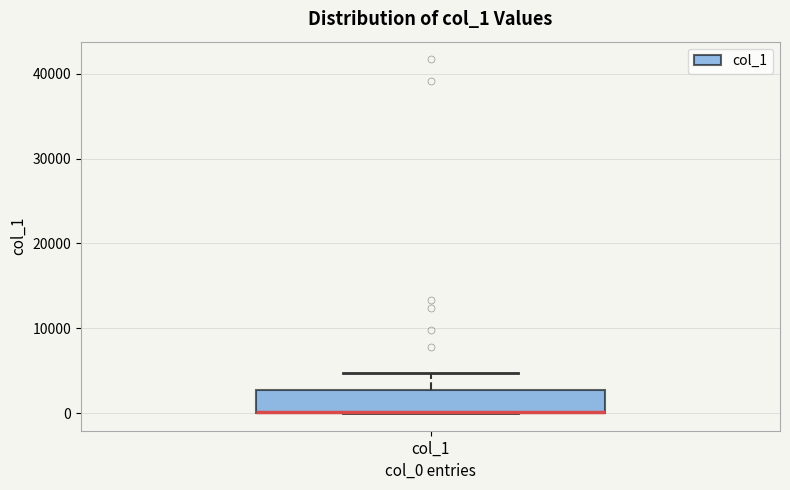

Read this box plot against the y-axis: the position of the median line, the range covered by the box, and the ends of both whiskers. The values are not printed on the chart, so give them approximately, as read against the axis.

median 0 (drawn on the box's lower edge), box 0 to 3000, whiskers 0 to 5000